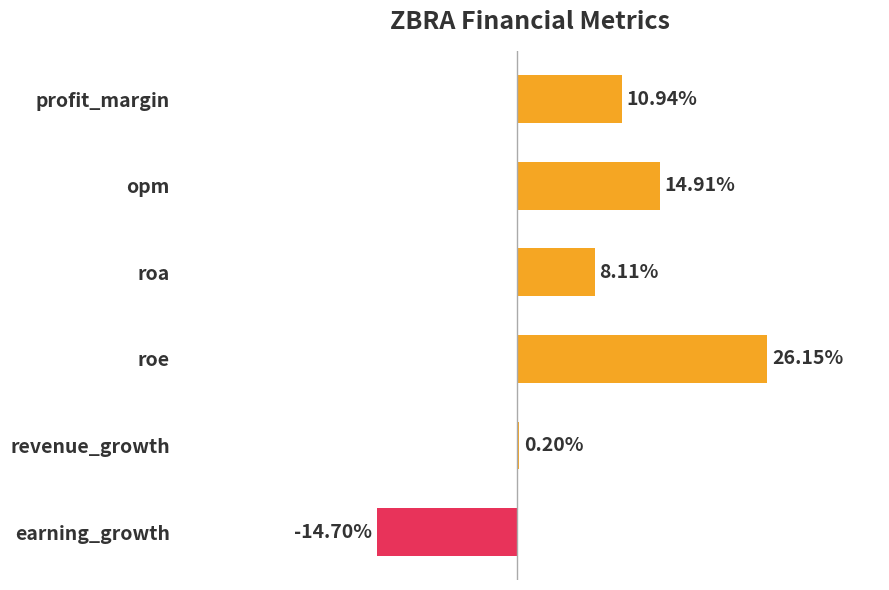

Which label corresponds to the largest value in the chart?

roe